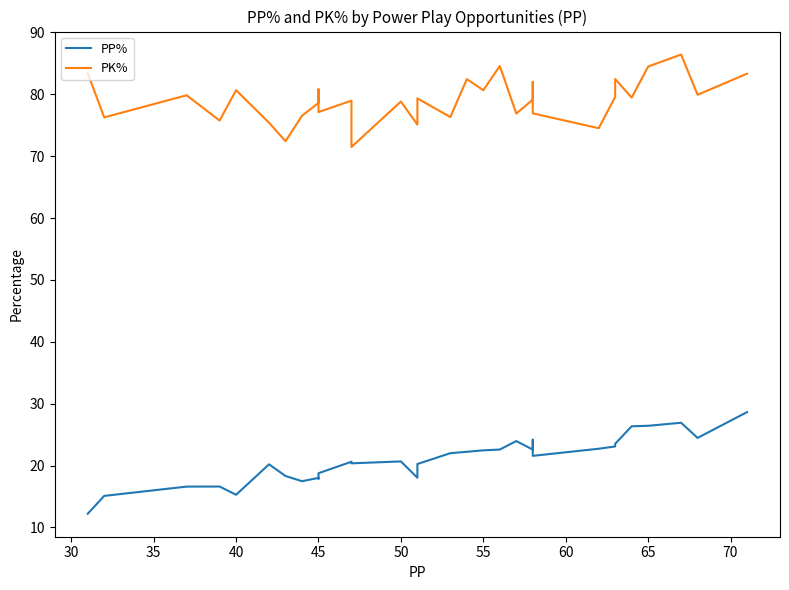

Which series has the largest total across all categories?

PK%